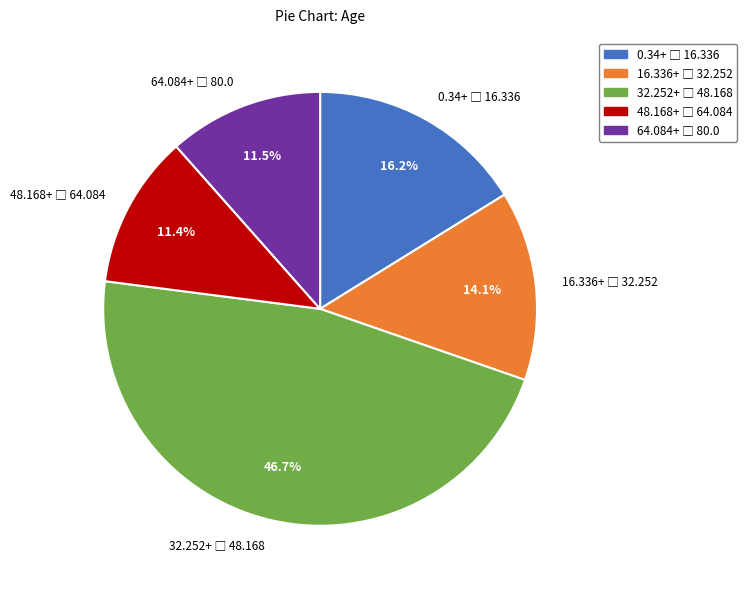

Count the number of slices in the pie.

5